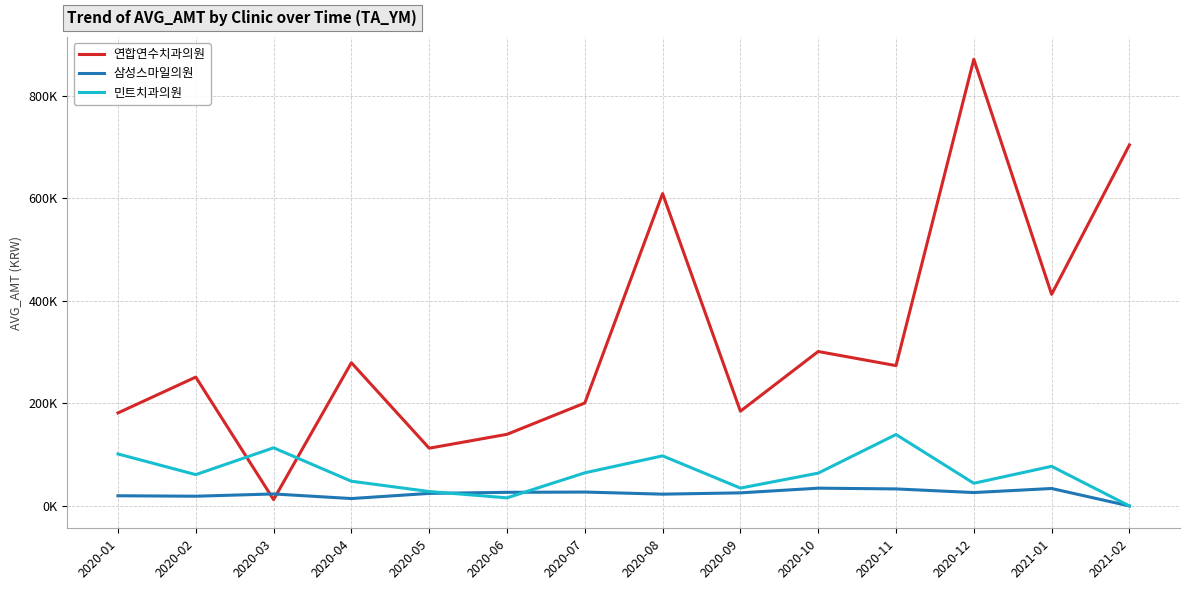

True or false: 삼성스마일의원 and 민트치과의원 cross at least once.

True